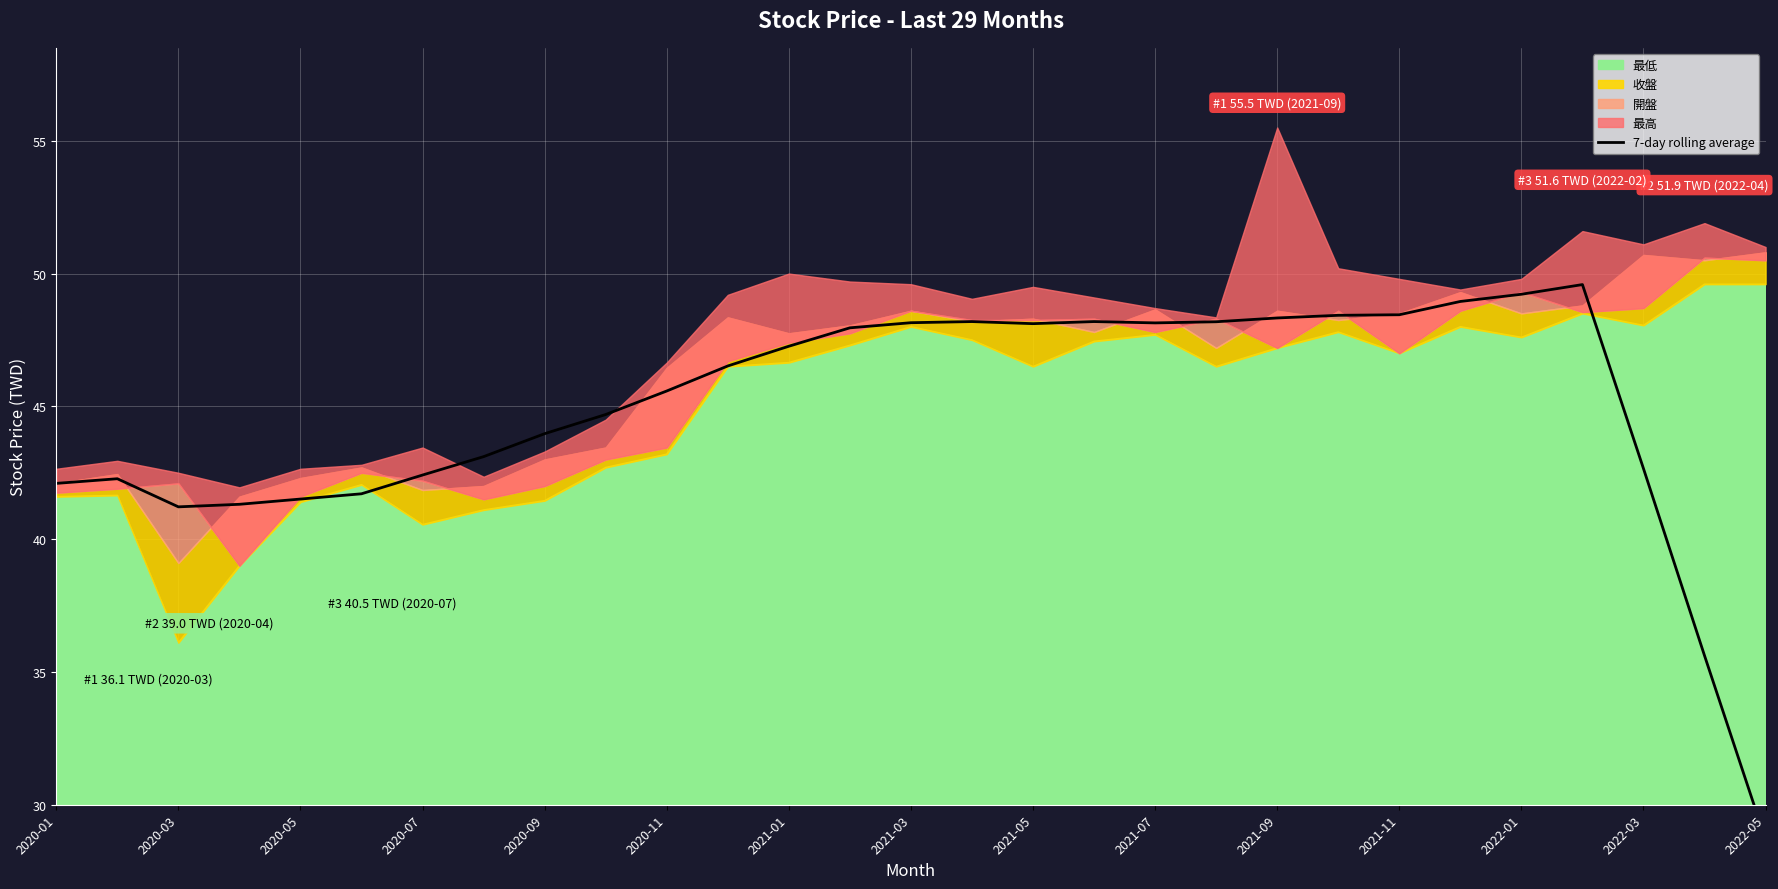

How many lines are shown in the chart?

1